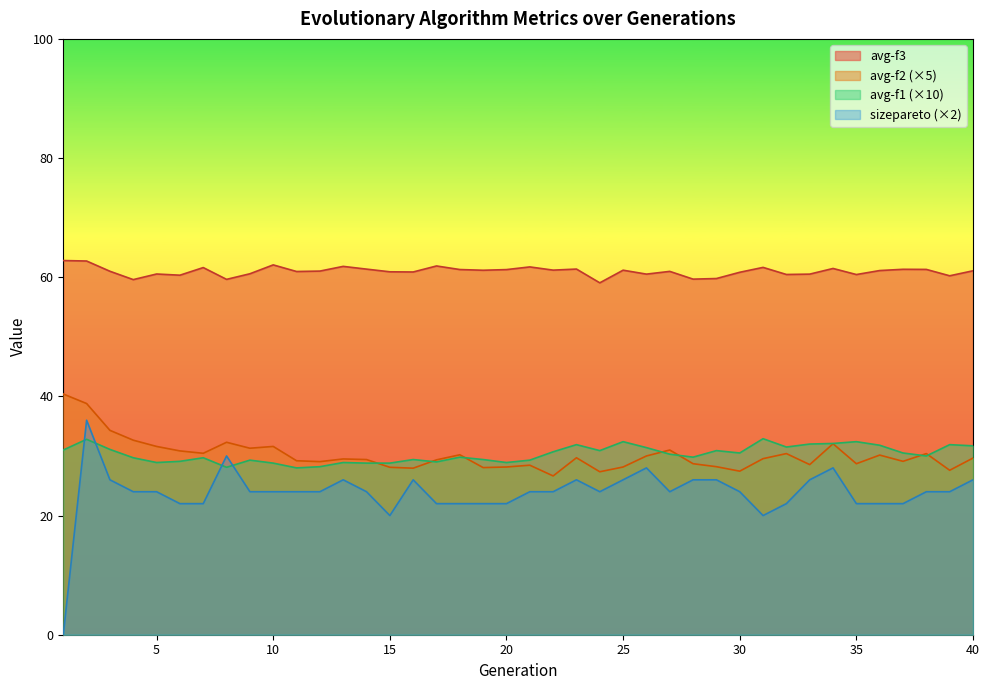

List the labels in order of avg-f2 value, largest first.

1, 2, 3, 4, 8, 34, 5, 10, 9, 27, 6, 7, 32, 38, 18, 36, 26, 23, 40, 31, 13, 14, 17, 11, 37, 12, 28, 35, 33, 21, 29, 20, 25, 15, 19, 16, 39, 30, 24, 22